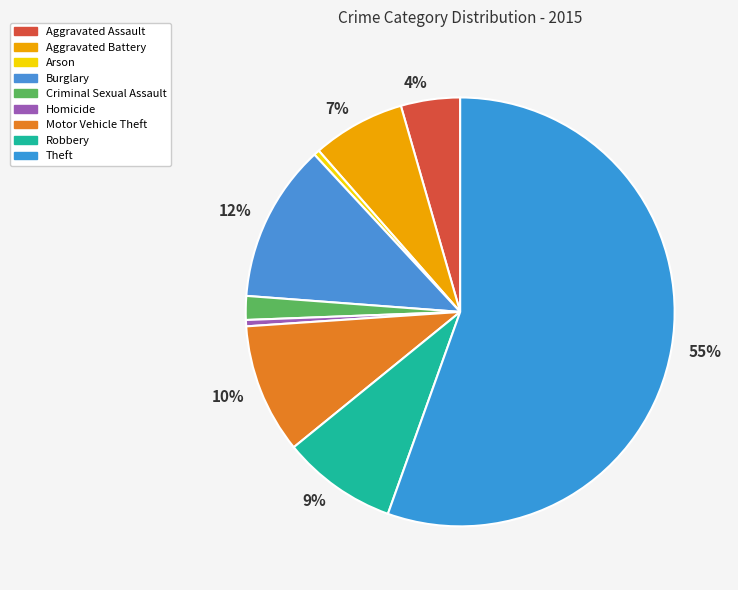

Count the number of slices in the pie.

9